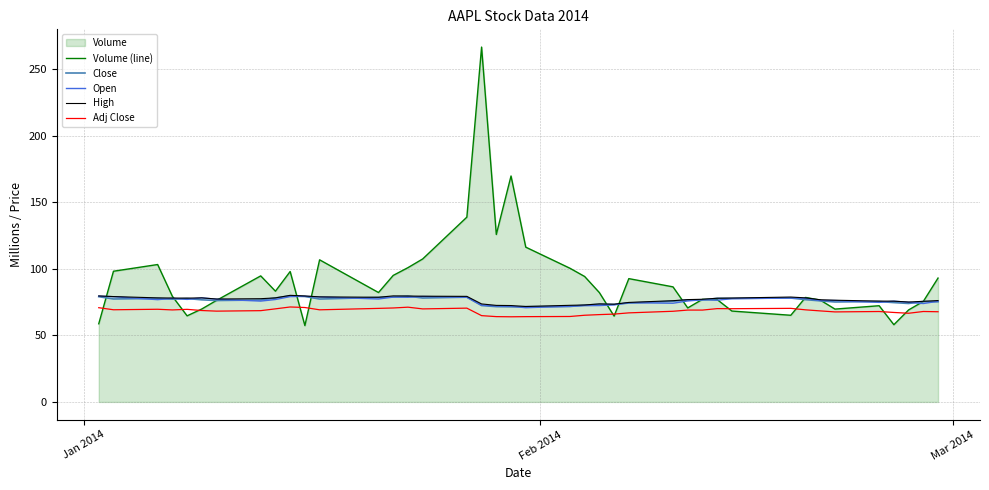

What is the label of the 29th point from the left?

28